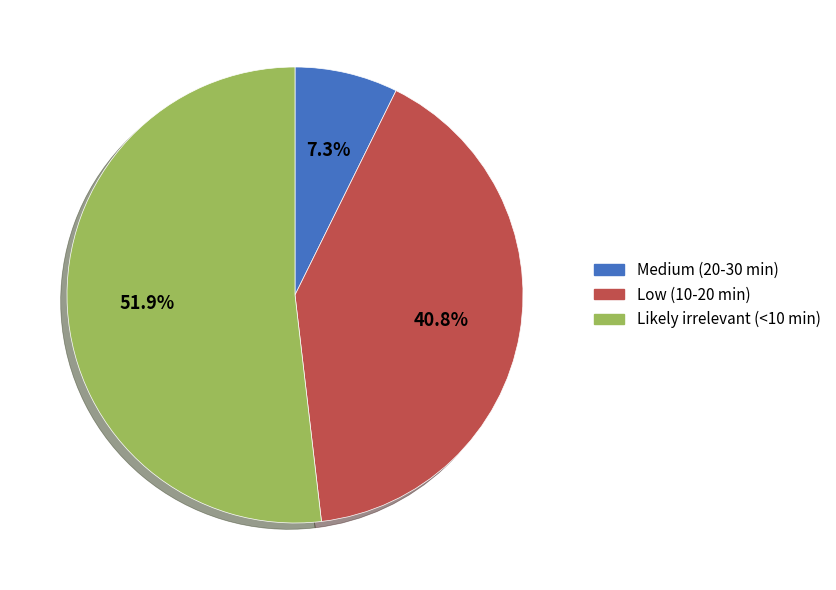

Rank the categories by value from lowest to highest.

Medium (20-30 min), Low (10-20 min), Likely irrelevant (<10 min)